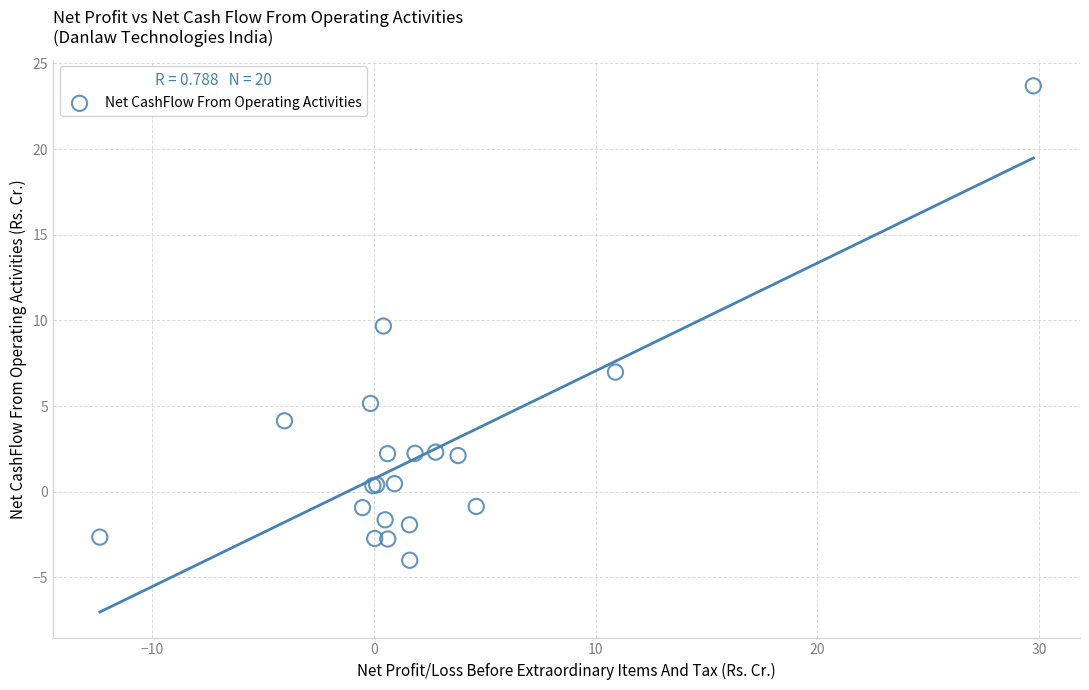

What Y value in the scatter plot is closest to 9?

9.7